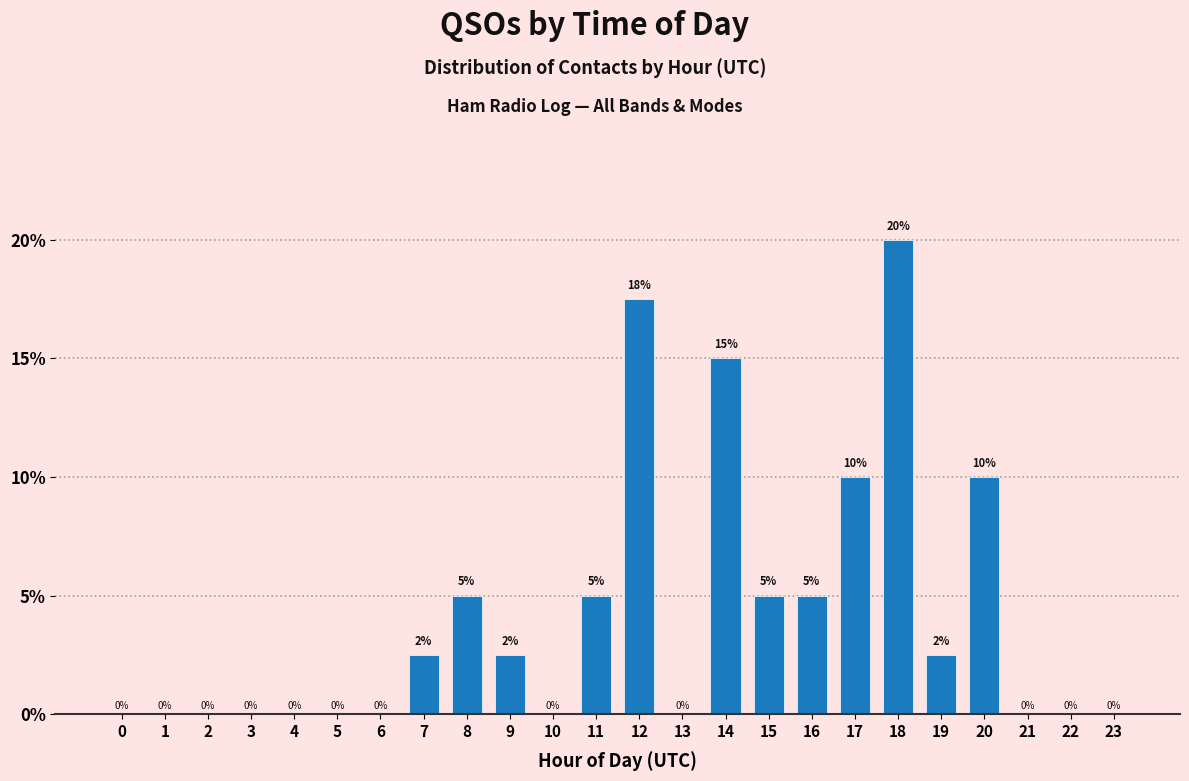

What is the maximum value shown in the chart?

20.0